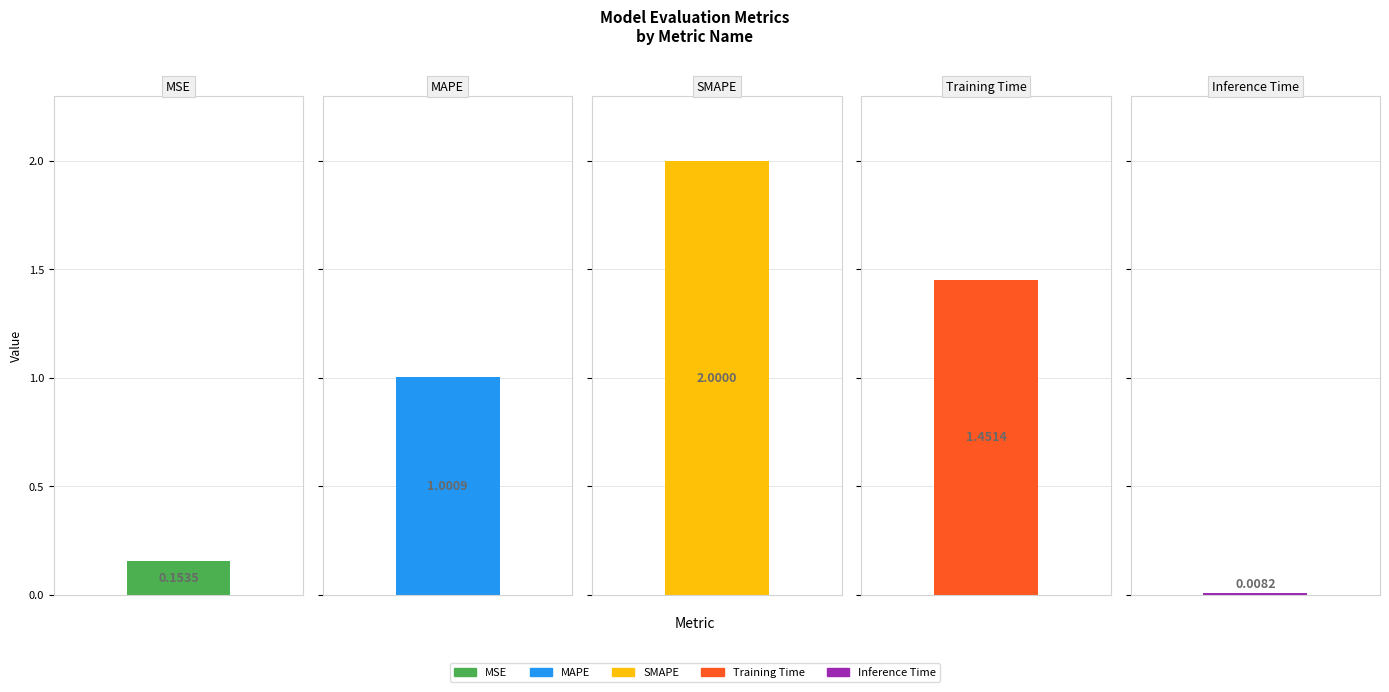

How many bars are there in total?

5